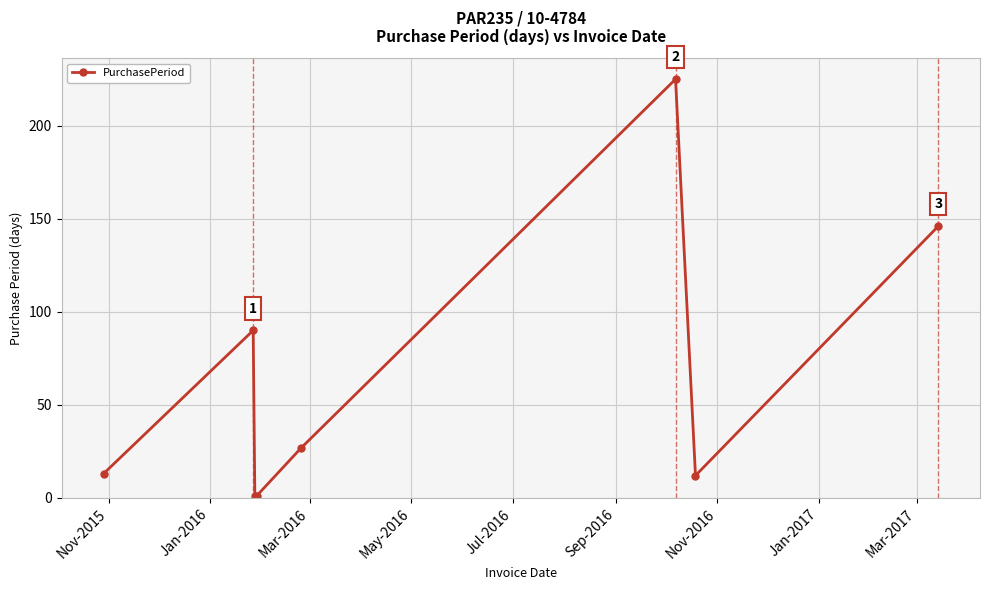

Reading left to right, extract all data points from this chart.

13	90	1	1	27	225	12	146